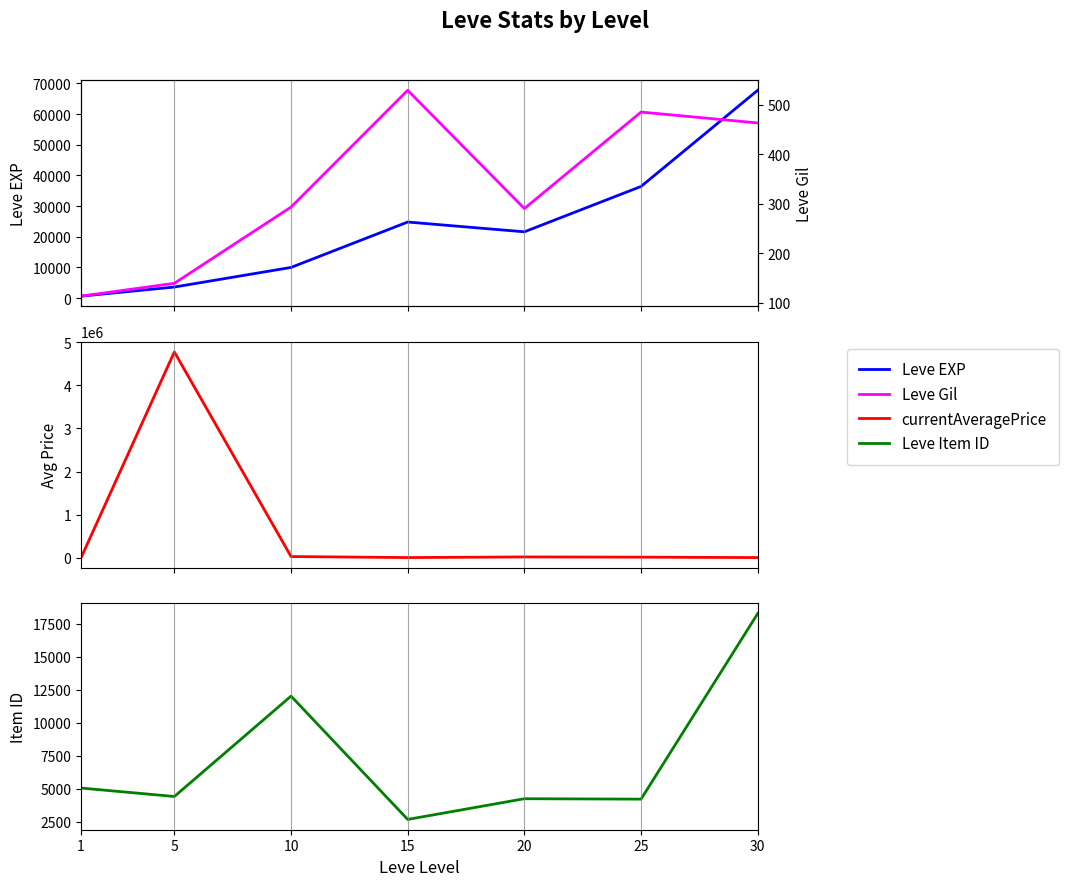

Reading right to left, what are all the values shown in this chart?

Leve EXP: 67730	36390	21600	24790	9990	3600	630
currentAveragePrice: 5140	15020	20000	5249	28998	4775475	81
Leve Item ID: 18264	4222	4254	2687	12018	4422	5062
Leve Gil: 463	485	290	529	293	139	113